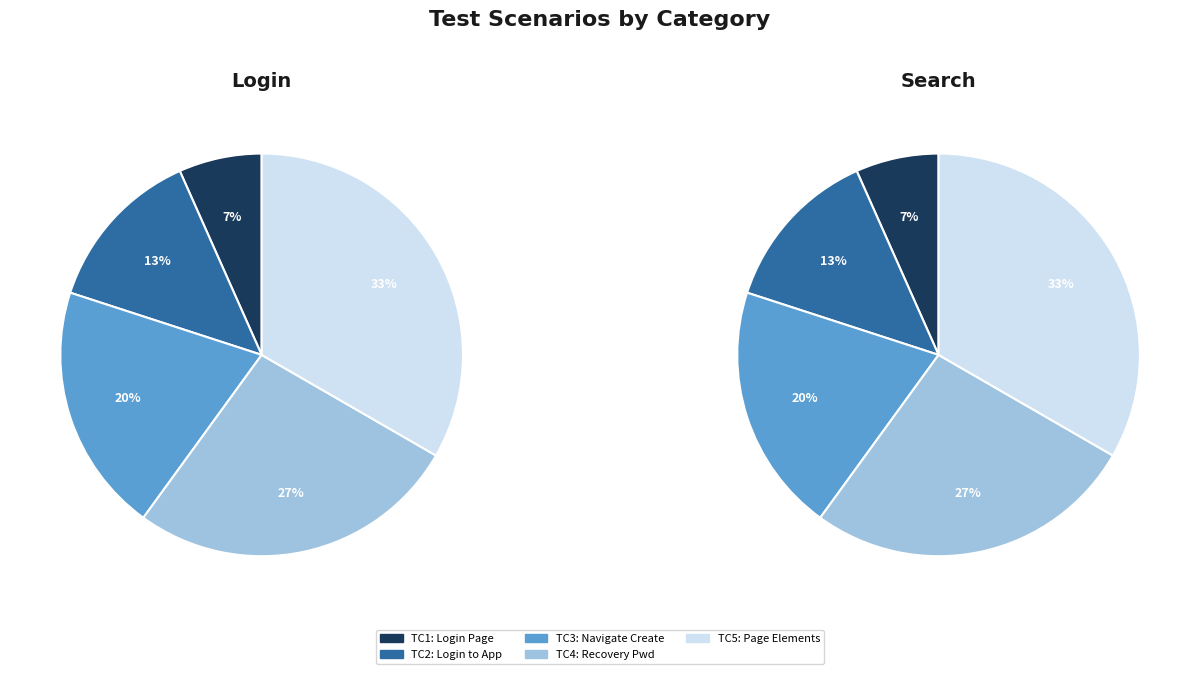

To the nearest percent, what is the difference between the largest and smallest slice percentages?

27%